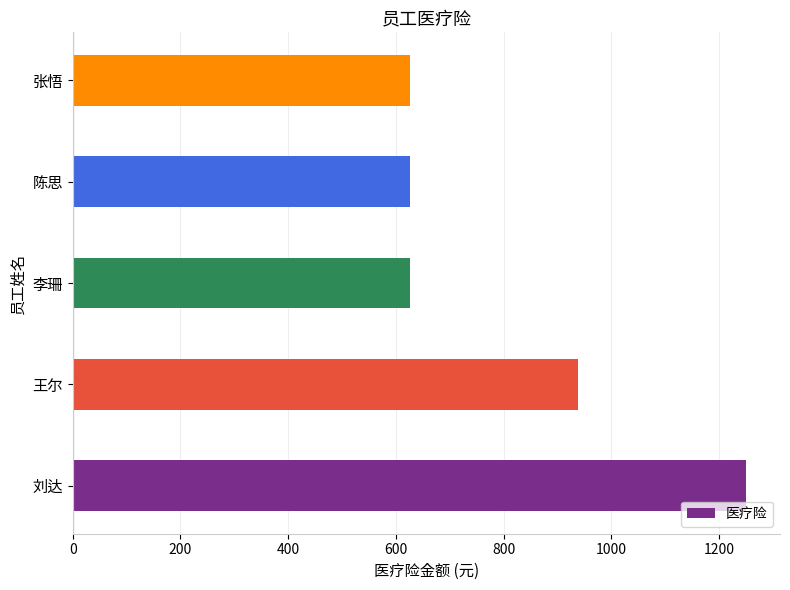

The value at 刘达 is 1250.6. True or false?

True